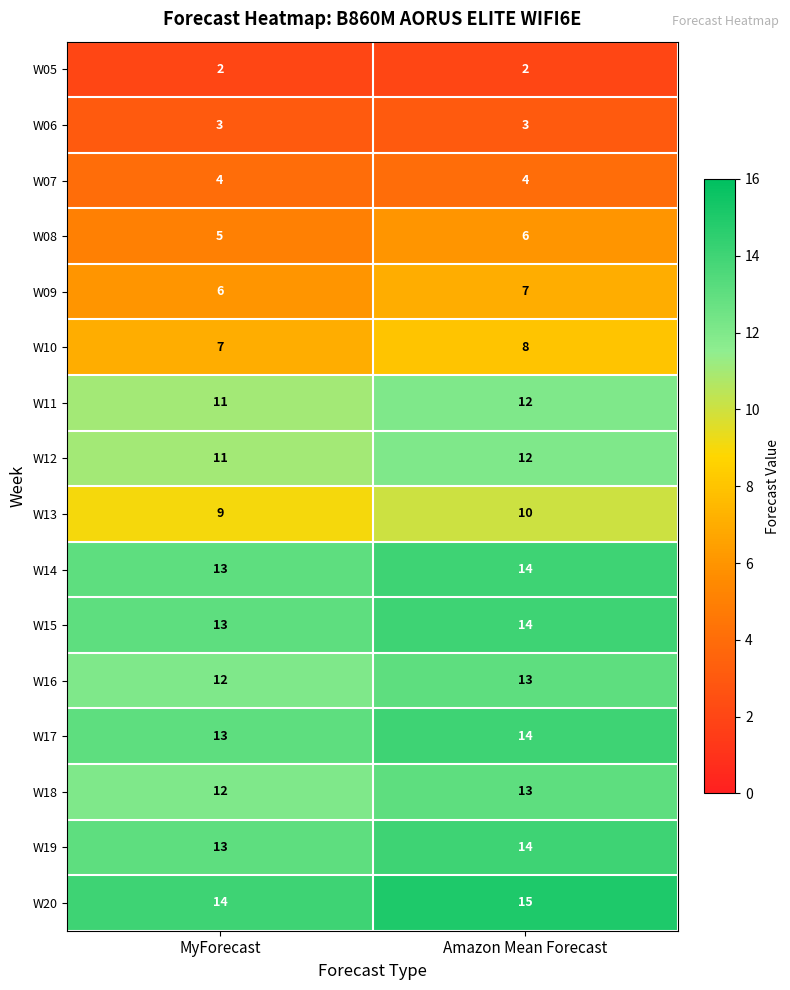

What is the total value across all series at Amazon Mean Forecast?

161